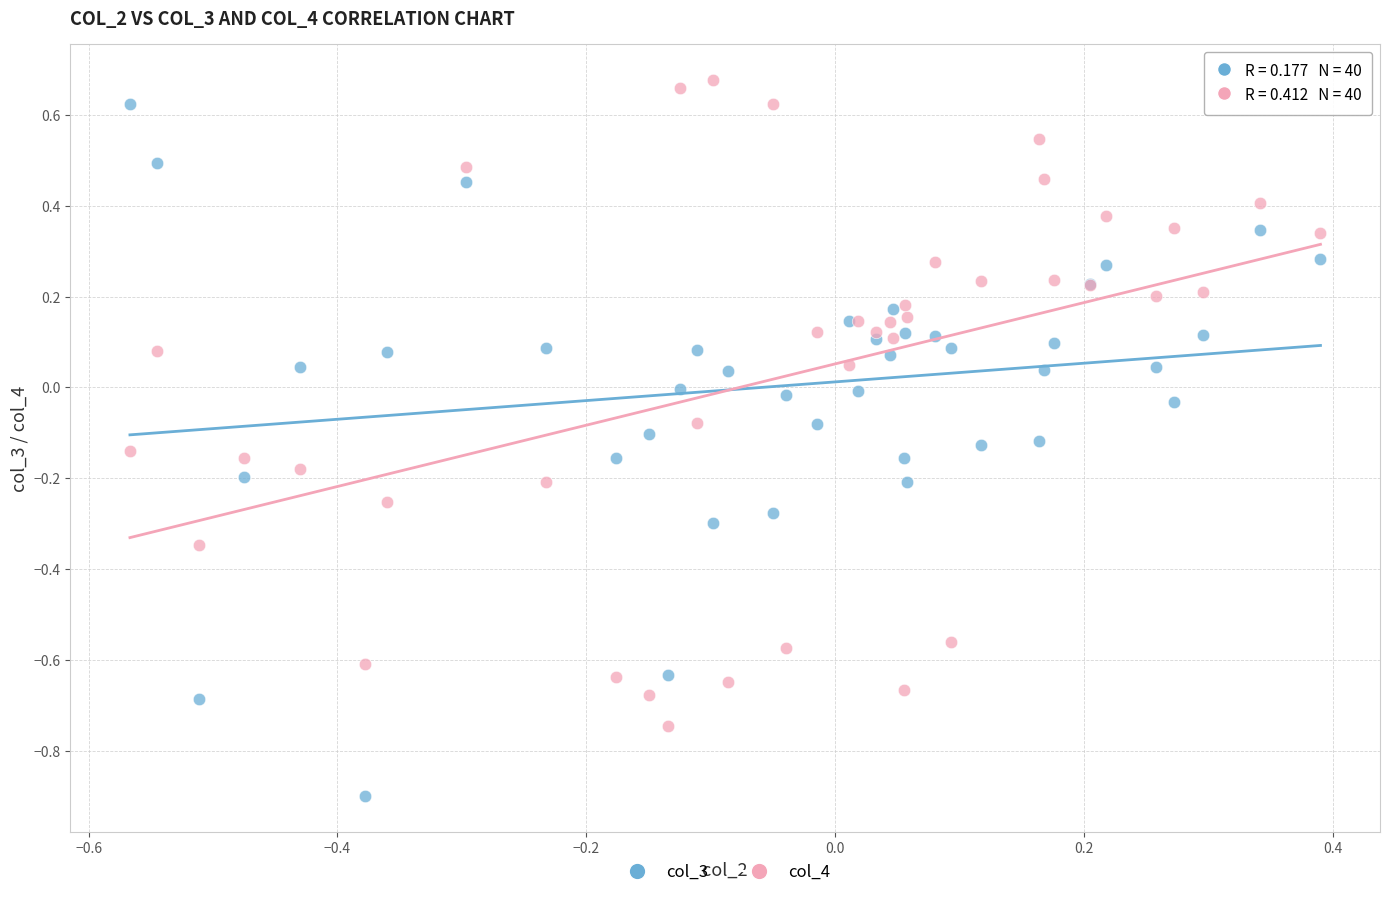

Which series has the largest Y range (max minus min)?

col_3